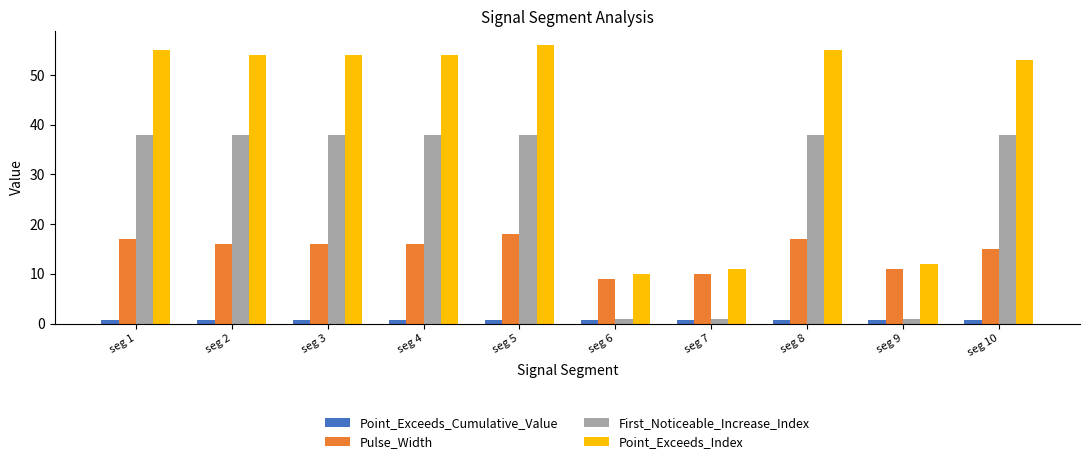

What is the maximum value for Point_Exceeds_Cumulative_Value?

0.8